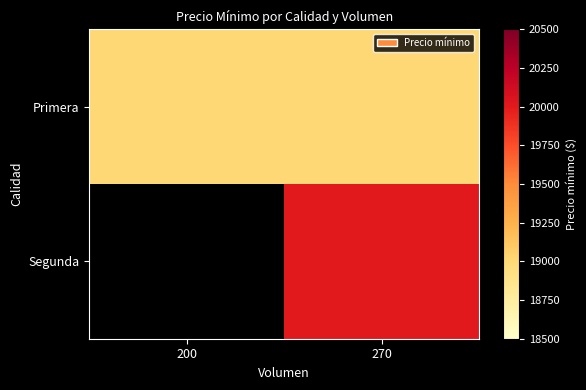

Where is Primera nearest to the value 19000?

200